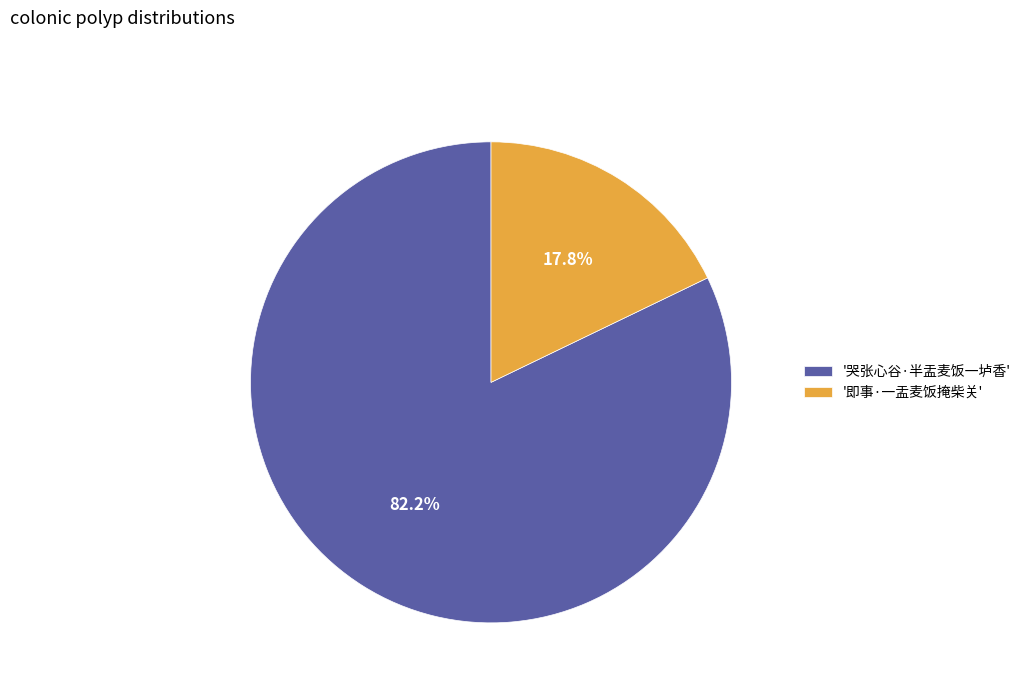

To the nearest percent, what is the difference between the largest and smallest slice percentages?

64%